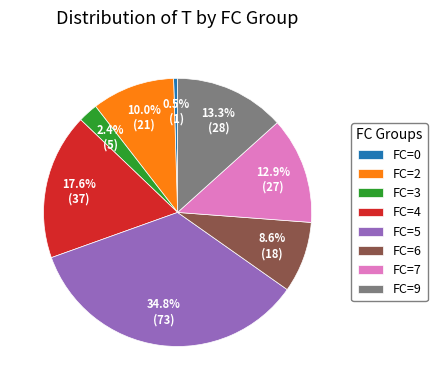

To the nearest percent, what is the average slice percentage?

12%